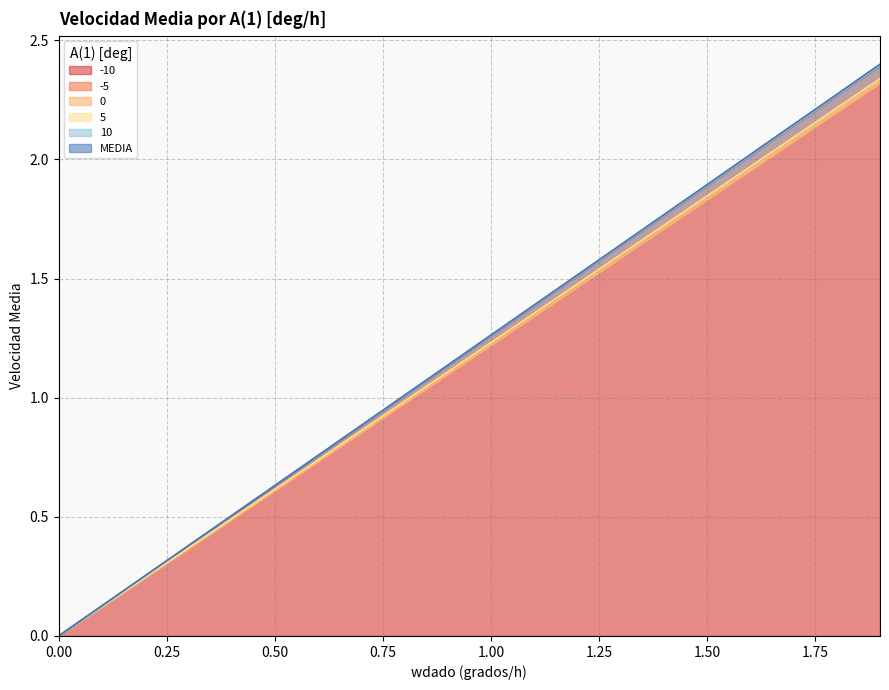

Reading left to right, list all the values displayed in this chart.

-10: 0.0	0.1	0.2	0.4	0.5	0.6	0.7	0.9	1.0	1.1	1.2	1.4	1.5	1.6	1.7	1.8	2.0	2.1	2.2	2.3
-5: 0.0	0.1	0.3	0.4	0.5	0.6	0.8	0.9	1.0	1.1	1.3	1.4	1.5	1.6	1.8	1.9	2.0	2.1	2.3	2.4
0: 0.0	0.1	0.2	0.4	0.5	0.6	0.7	0.9	1.0	1.1	1.2	1.3	1.5	1.6	1.7	1.8	2.0	2.1	2.2	2.3
5: 0.0	0.1	0.3	0.4	0.5	0.6	0.8	0.9	1.0	1.1	1.3	1.4	1.5	1.6	1.8	1.9	2.0	2.1	2.3	2.4
10: 0.0	0.1	0.2	0.4	0.5	0.6	0.7	0.9	1.0	1.1	1.2	1.4	1.5	1.6	1.7	1.8	2.0	2.1	2.2	2.3
MEDIA: 0.0	0.1	0.3	0.4	0.5	0.6	0.8	0.9	1.0	1.1	1.3	1.4	1.5	1.6	1.8	1.9	2.0	2.1	2.3	2.4